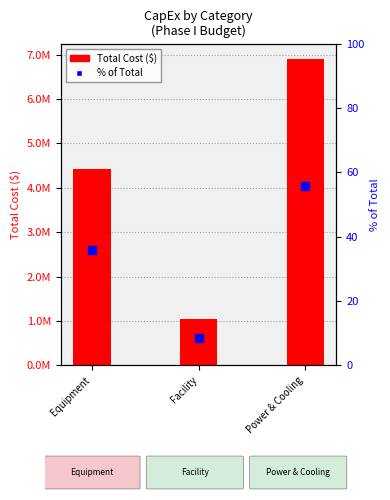

Which series reaches the maximum Y coordinate?

Total Cost ($)